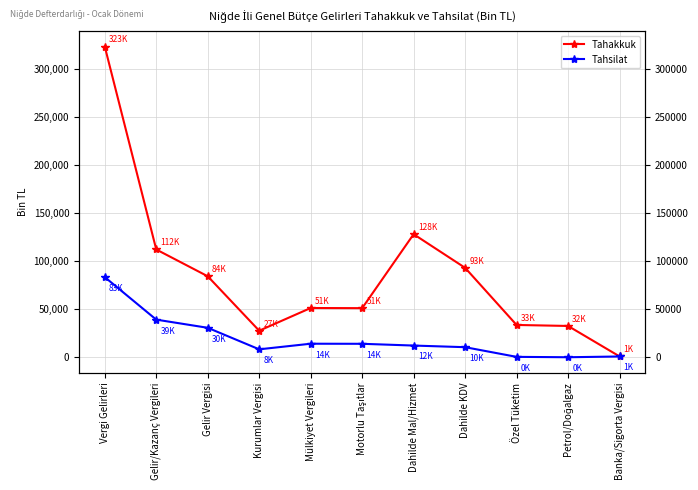

Where is the first local maximum for Tahsilat?

Mülkiyet Vergileri